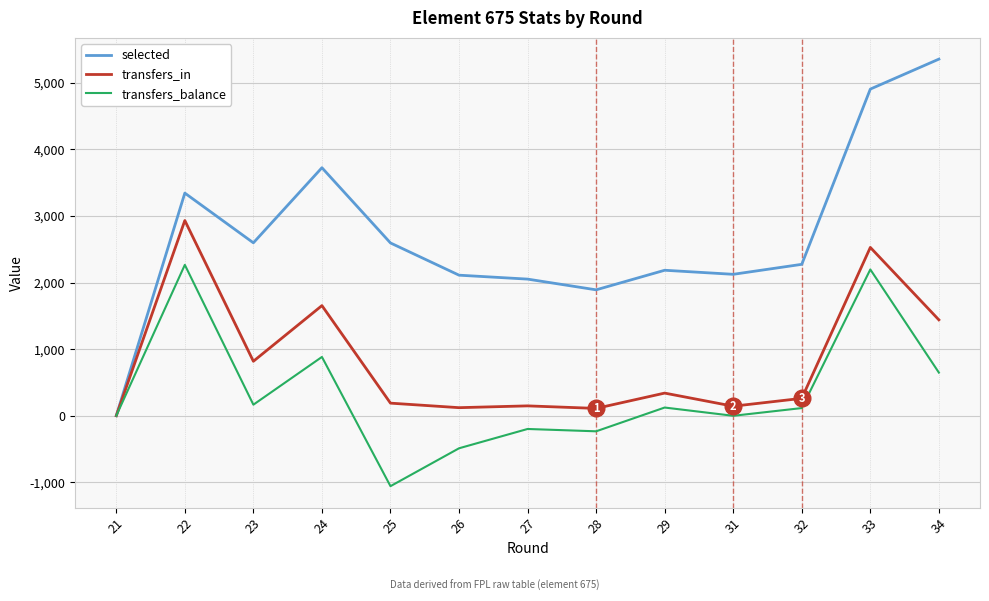

Is it true that selected equals 2274 at 32?

True